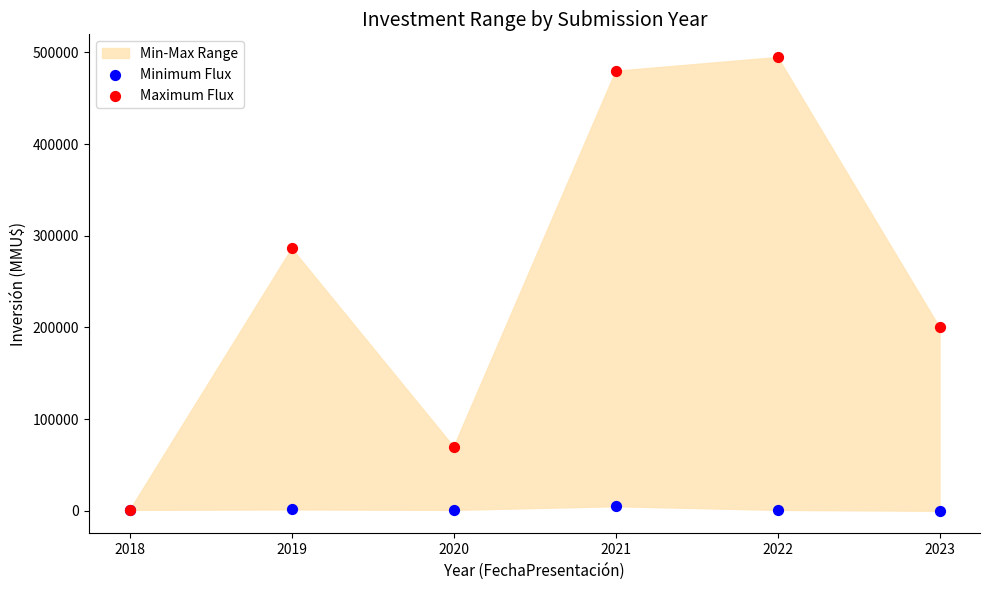

Across all series, what Y value is closest to 247501?

286380